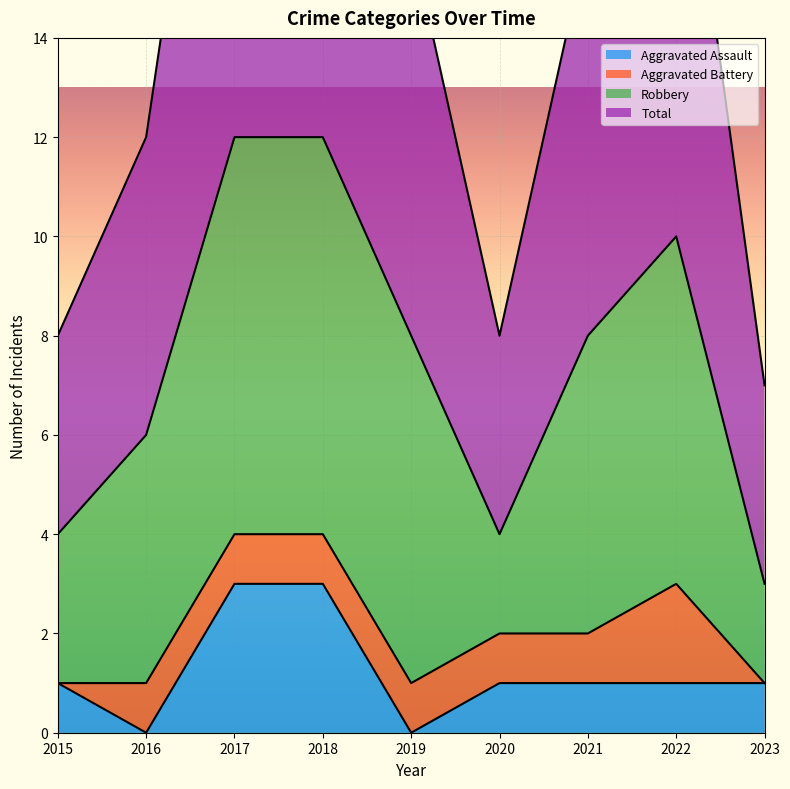

True or false: Aggravated Assault has a value of 1 at 2023.

True